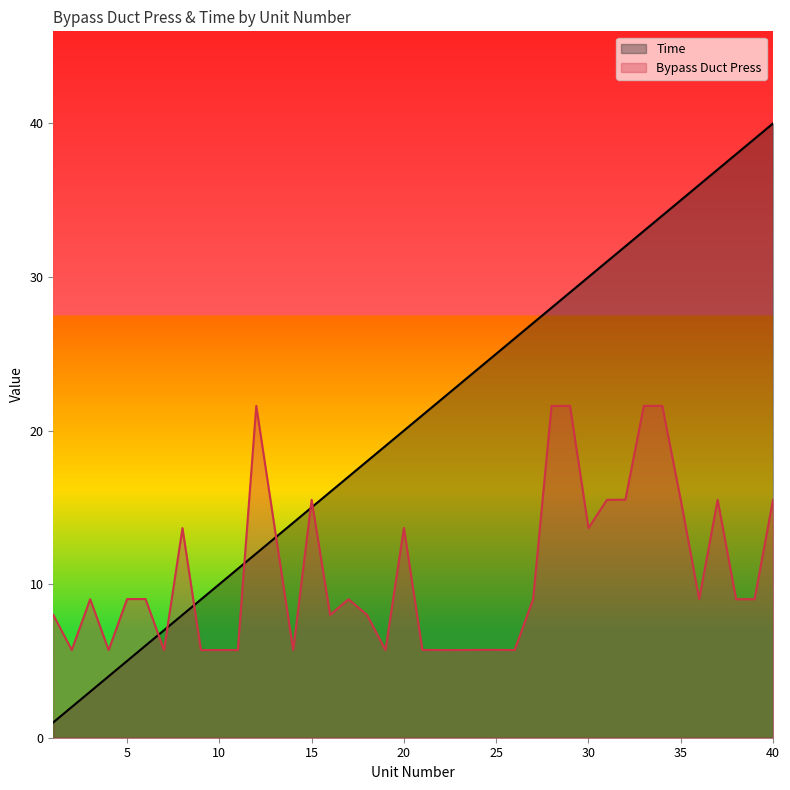

Reading left to right, list all the values displayed in this chart.

Time: 1=1.0	2=2.0	3=3.0	4=4.0	5=5.0	6=6.0	7=7.0	8=8.0	9=9.0	10=10.0	11=11.0	12=12.0	13=13.0	14=14.0	15=15.0	16=16.0	17=17.0	18=18.0	19=19.0	20=20.0	21=21.0	22=22.0	23=23.0	24=24.0	25=25.0	26=26.0	27=27.0	28=28.0	29=29.0	30=30.0	31=31.0	32=32.0	33=33.0	34=34.0	35=35.0	36=36.0	37=37.0	38=38.0	39=39.0	40=40.0
Bypass Duct Press: 1=8.0	2=5.7	3=9.0	4=5.7	5=9.0	6=9.0	7=5.7	8=13.7	9=5.7	10=5.7	11=5.7	12=21.6	13=13.7	14=5.7	15=15.5	16=8.0	17=9.0	18=8.0	19=5.7	20=13.7	21=5.7	22=5.7	23=5.7	24=5.7	25=5.7	26=5.7	27=9.0	28=21.6	29=21.6	30=13.7	31=15.5	32=15.5	33=21.6	34=21.6	35=15.5	36=9.0	37=15.5	38=9.0	39=9.0	40=15.5